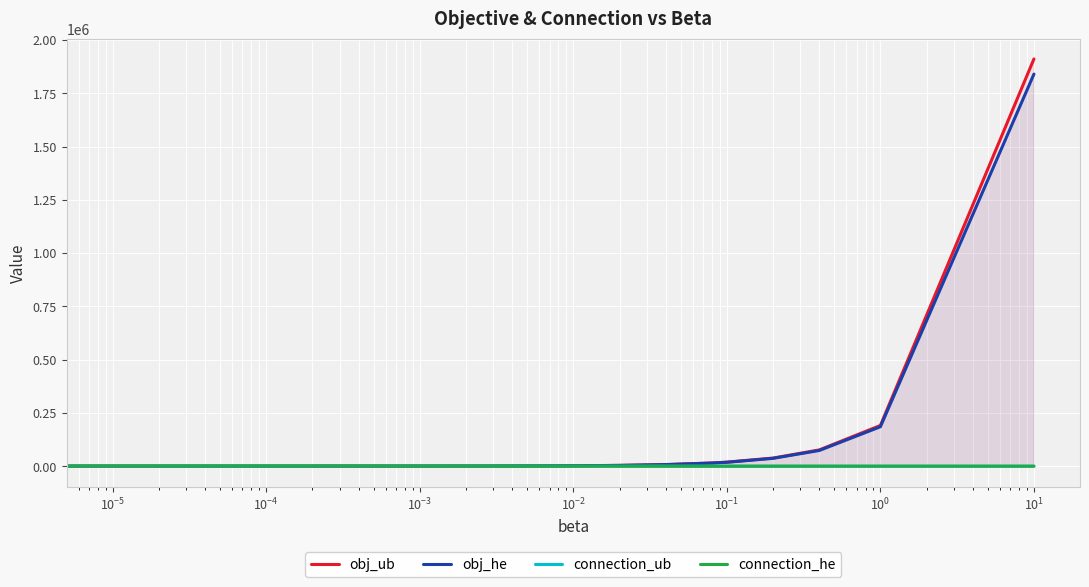

True or false: obj_he and obj_ub intersect in this chart.

False